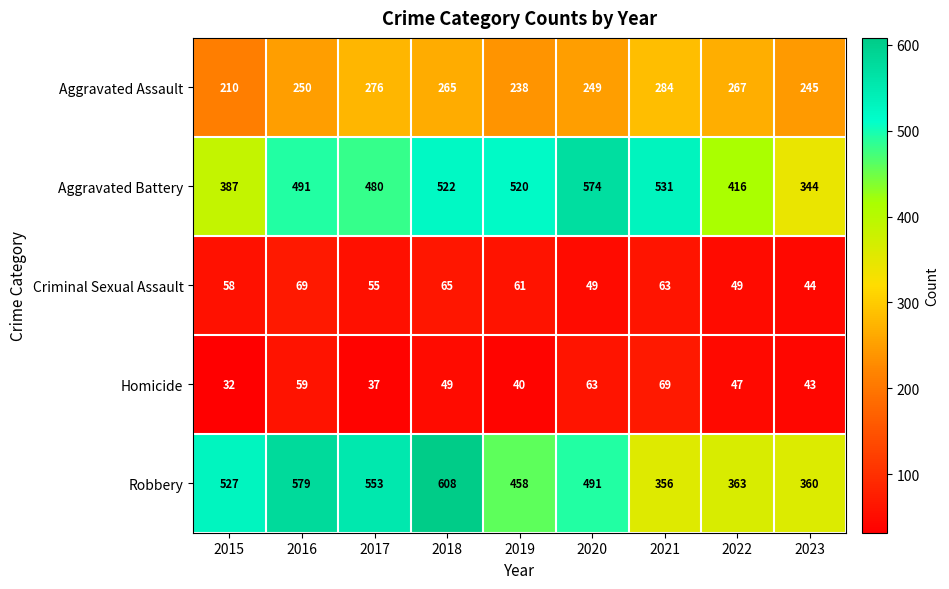

Read the Aggravated Assault value at 2015.

210